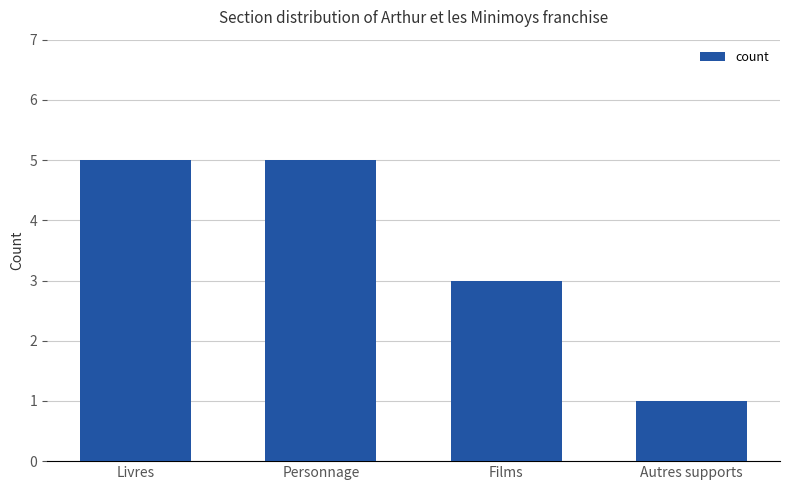

The value at Autres supports is 1. True or false?

True